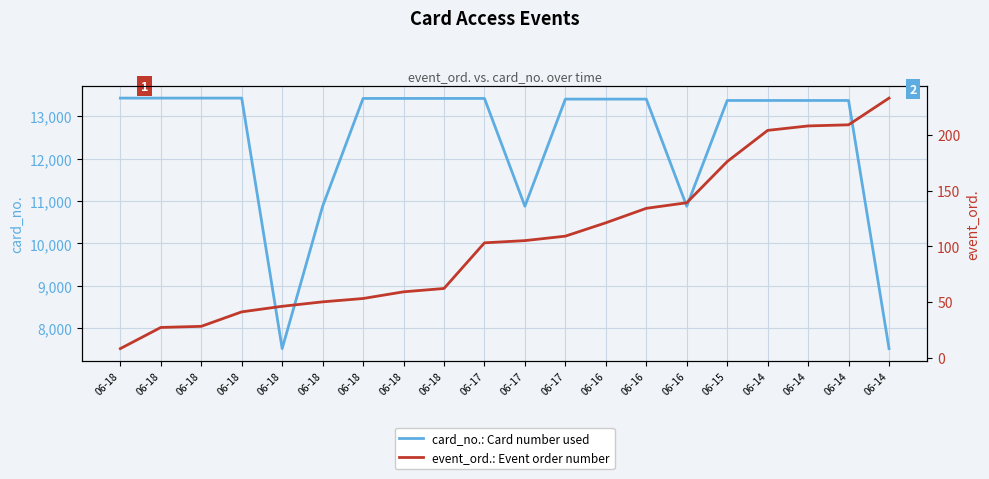

Which category has the lowest value in the event_ord.: Event order number series?

06-18